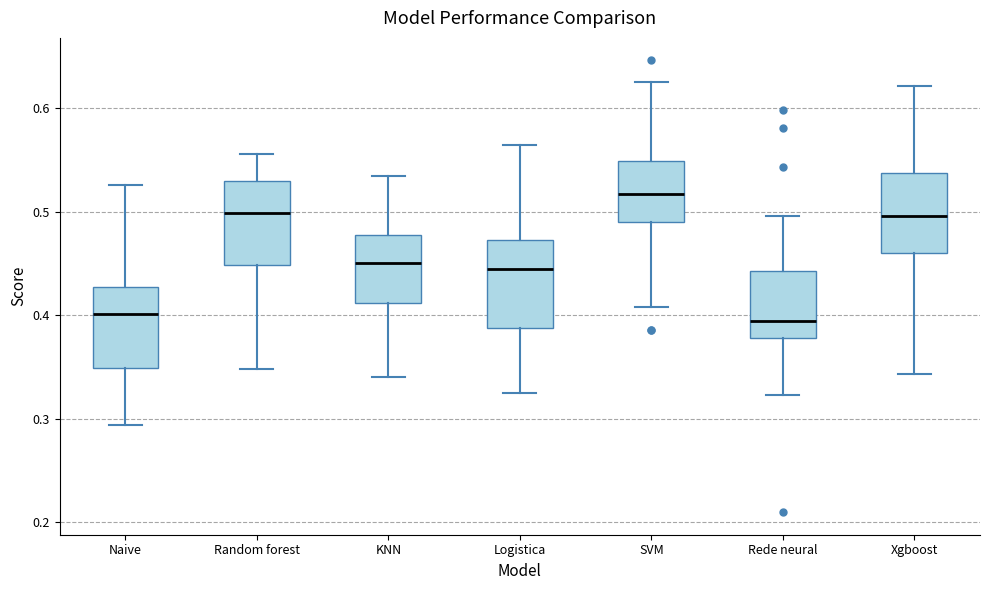

Reading left to right, read every box against the y-axis: the position of its median line, the range the box covers, and the ends of its whiskers. The values are not printed on the chart, so give them approximately, as read against the axis.

Naive: median 0.40, box 0.35 to 0.43, whiskers 0.29 to 0.53
Random forest: median 0.50, box 0.45 to 0.53, whiskers 0.35 to 0.56
KNN: median 0.45, box 0.41 to 0.48, whiskers 0.34 to 0.53
Logistica: median 0.44, box 0.39 to 0.47, whiskers 0.33 to 0.56
SVM: median 0.52, box 0.49 to 0.55, whiskers 0.41 to 0.63
Rede neural: median 0.39, box 0.38 to 0.44, whiskers 0.32 to 0.50
Xgboost: median 0.50, box 0.46 to 0.54, whiskers 0.34 to 0.62